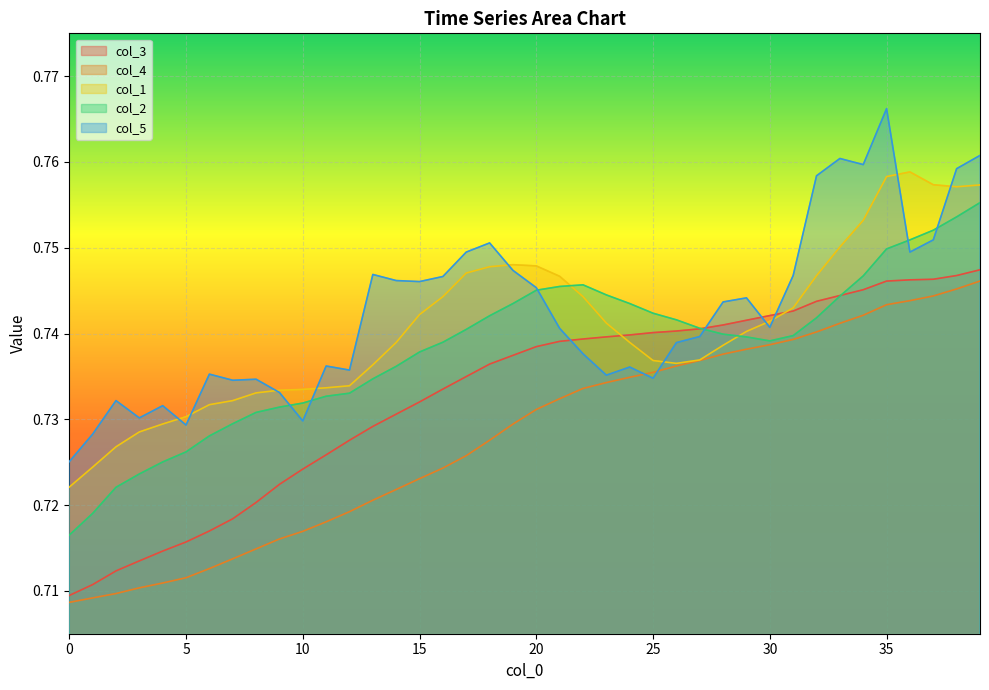

Reading right to left, extract all data points from this chart.

col_1: 39=0.8	38=0.8	37=0.8	36=0.8	35=0.8	34=0.8	33=0.8	32=0.7	31=0.7	30=0.7	29=0.7	28=0.7	27=0.7	26=0.7	25=0.7	24=0.7	23=0.7	22=0.7	21=0.7	20=0.7	19=0.7	18=0.7	17=0.7	16=0.7	15=0.7	14=0.7	13=0.7	12=0.7	11=0.7	10=0.7	9=0.7	8=0.7	7=0.7	6=0.7	5=0.7	4=0.7	3=0.7	2=0.7	1=0.7	0=0.7
col_2: 39=0.8	38=0.8	37=0.8	36=0.8	35=0.7	34=0.7	33=0.7	32=0.7	31=0.7	30=0.7	29=0.7	28=0.7	27=0.7	26=0.7	25=0.7	24=0.7	23=0.7	22=0.7	21=0.7	20=0.7	19=0.7	18=0.7	17=0.7	16=0.7	15=0.7	14=0.7	13=0.7	12=0.7	11=0.7	10=0.7	9=0.7	8=0.7	7=0.7	6=0.7	5=0.7	4=0.7	3=0.7	2=0.7	1=0.7	0=0.7
col_3: 39=0.7	38=0.7	37=0.7	36=0.7	35=0.7	34=0.7	33=0.7	32=0.7	31=0.7	30=0.7	29=0.7	28=0.7	27=0.7	26=0.7	25=0.7	24=0.7	23=0.7	22=0.7	21=0.7	20=0.7	19=0.7	18=0.7	17=0.7	16=0.7	15=0.7	14=0.7	13=0.7	12=0.7	11=0.7	10=0.7	9=0.7	8=0.7	7=0.7	6=0.7	5=0.7	4=0.7	3=0.7	2=0.7	1=0.7	0=0.7
col_4: 39=0.7	38=0.7	37=0.7	36=0.7	35=0.7	34=0.7	33=0.7	32=0.7	31=0.7	30=0.7	29=0.7	28=0.7	27=0.7	26=0.7	25=0.7	24=0.7	23=0.7	22=0.7	21=0.7	20=0.7	19=0.7	18=0.7	17=0.7	16=0.7	15=0.7	14=0.7	13=0.7	12=0.7	11=0.7	10=0.7	9=0.7	8=0.7	7=0.7	6=0.7	5=0.7	4=0.7	3=0.7	2=0.7	1=0.7	0=0.7
col_5: 39=0.8	38=0.8	37=0.8	36=0.7	35=0.8	34=0.8	33=0.8	32=0.8	31=0.7	30=0.7	29=0.7	28=0.7	27=0.7	26=0.7	25=0.7	24=0.7	23=0.7	22=0.7	21=0.7	20=0.7	19=0.7	18=0.8	17=0.7	16=0.7	15=0.7	14=0.7	13=0.7	12=0.7	11=0.7	10=0.7	9=0.7	8=0.7	7=0.7	6=0.7	5=0.7	4=0.7	3=0.7	2=0.7	1=0.7	0=0.7